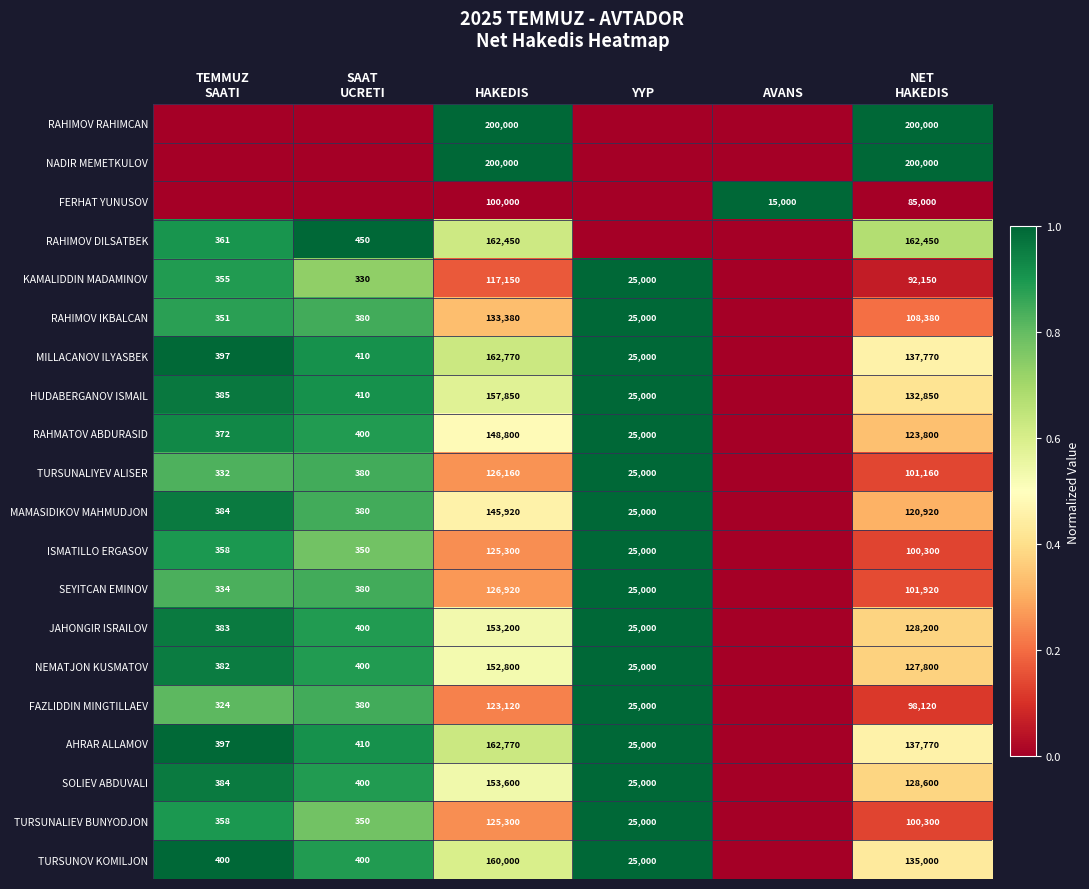

What is the difference between the highest and lowest values at HAKEDIS?

100000